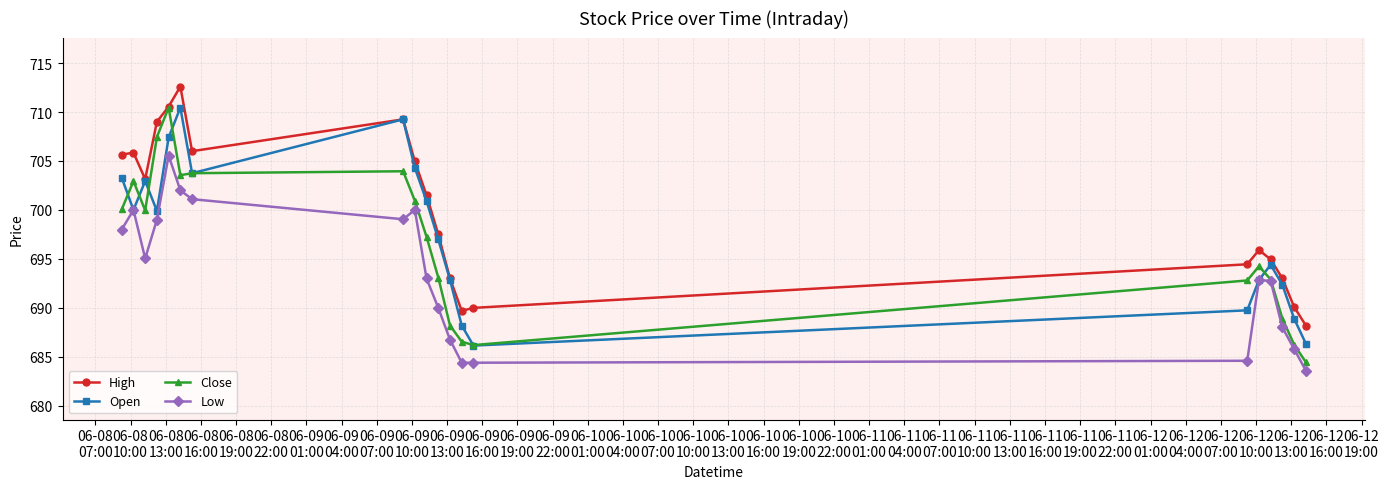

What is the greatest value displayed?

712.6